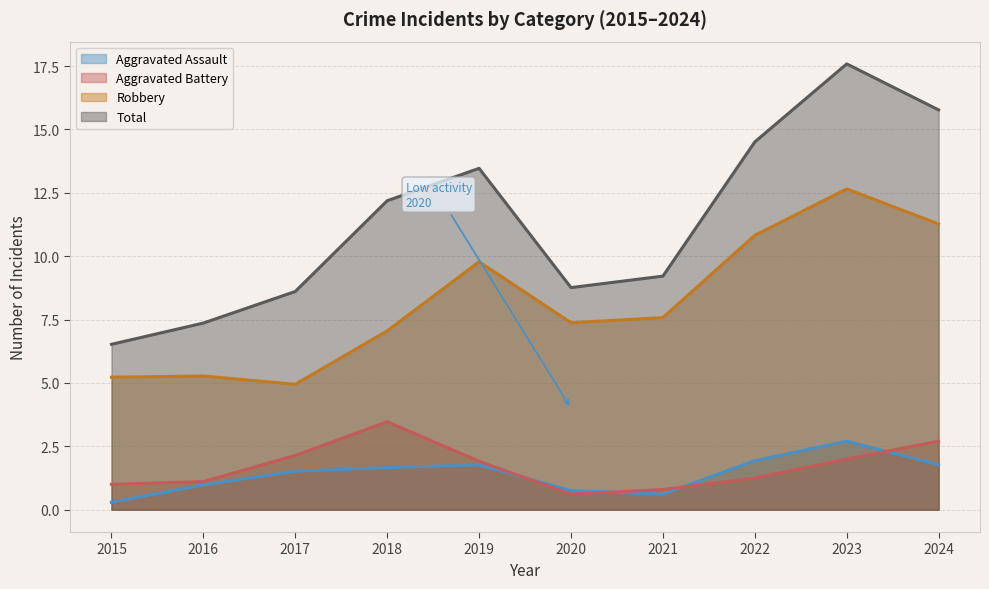

How many data points does each series have?

10